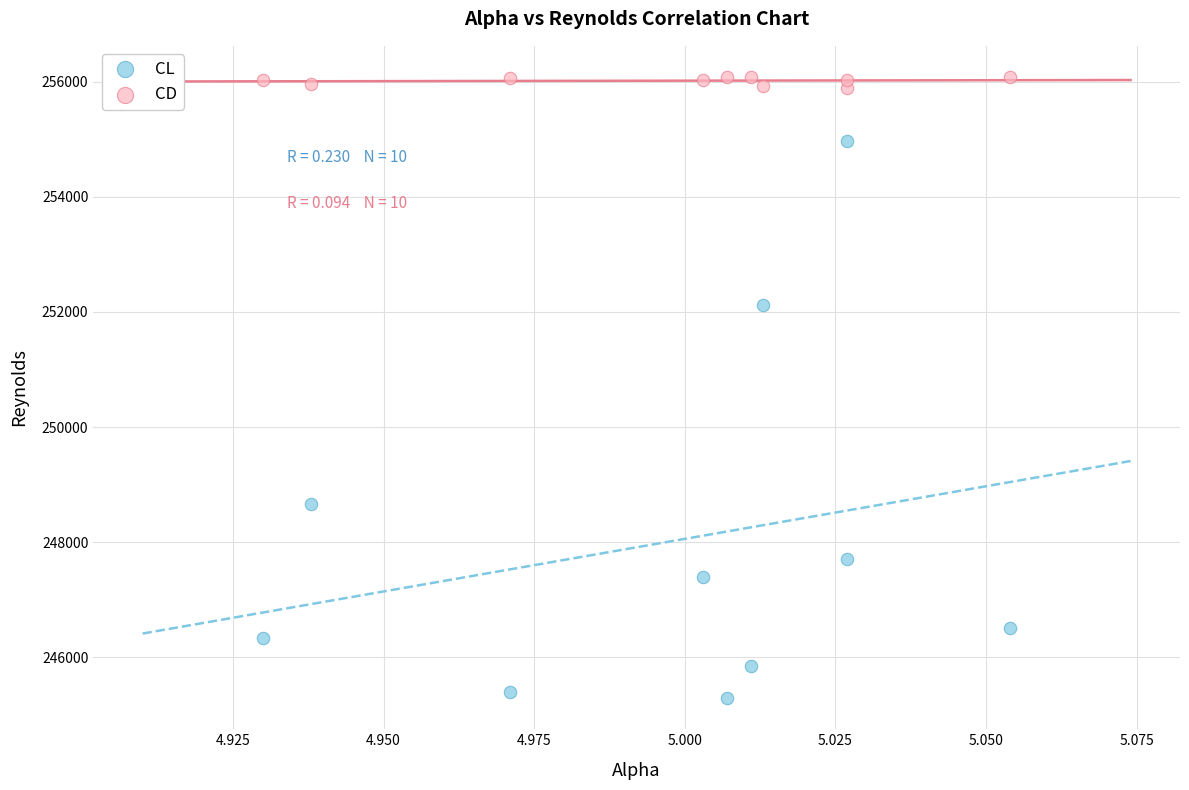

Across all series, what Y value is closest to 250686?

252118